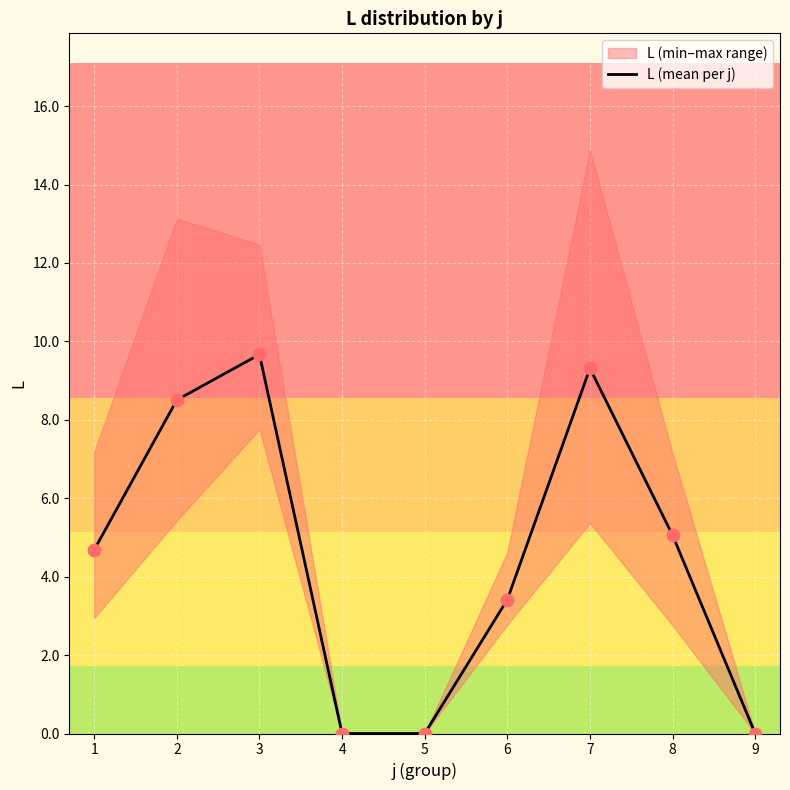

Which has a higher value, 7 or 3?

3